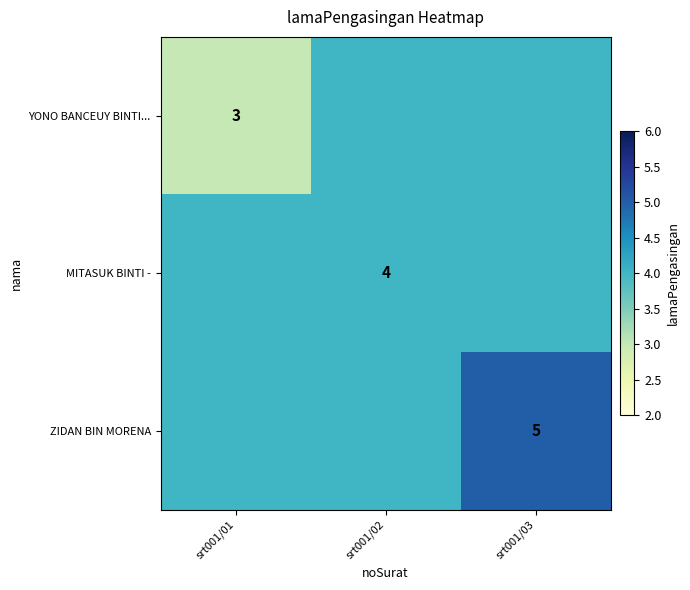

Is it true that MITASUK BINTI - equals 4 at srt001/02?

True